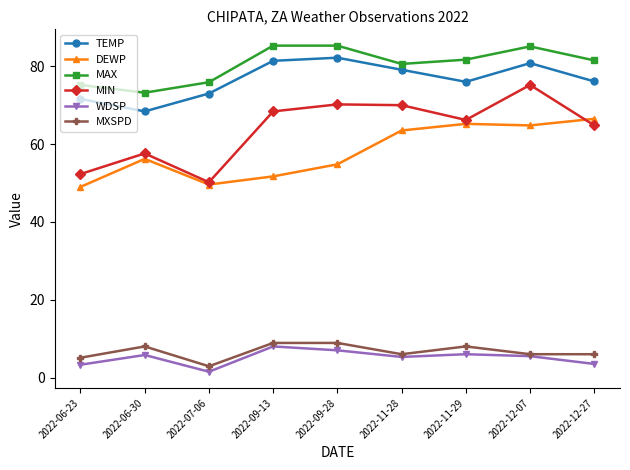

Which series has the largest total across all categories?

MAX